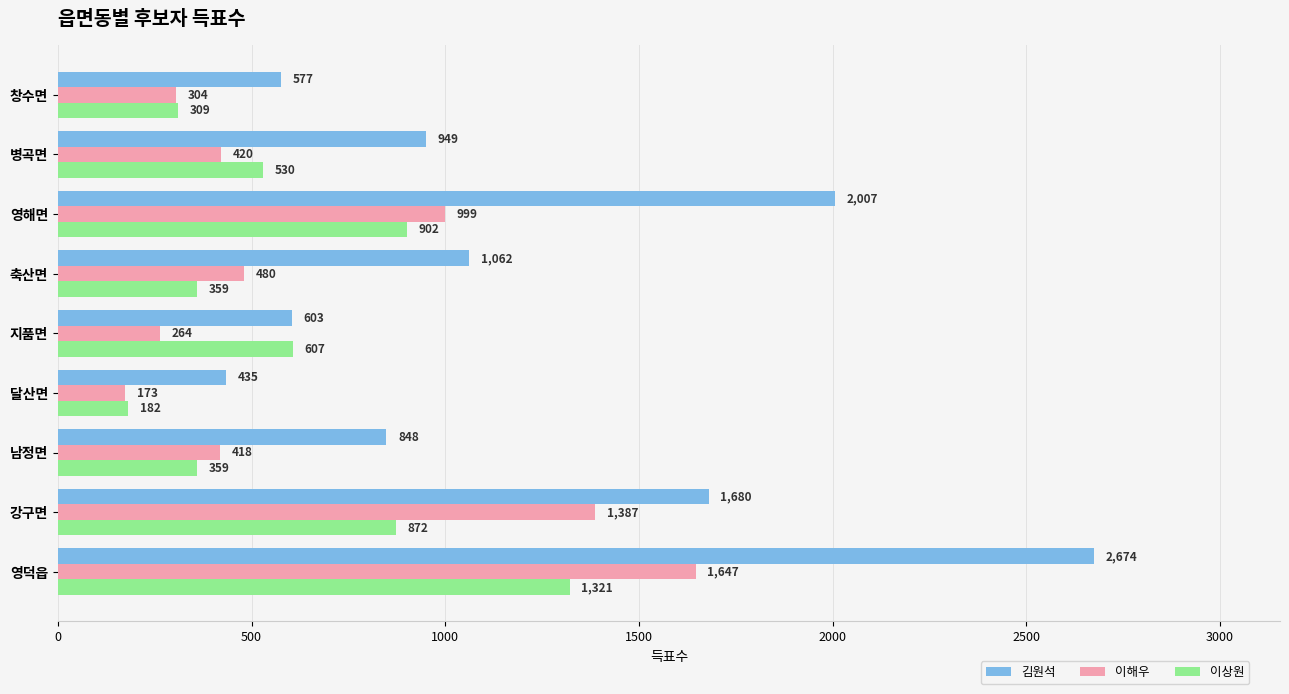

The value of 김원석 at 영덕읍 is 2674. True or false?

True